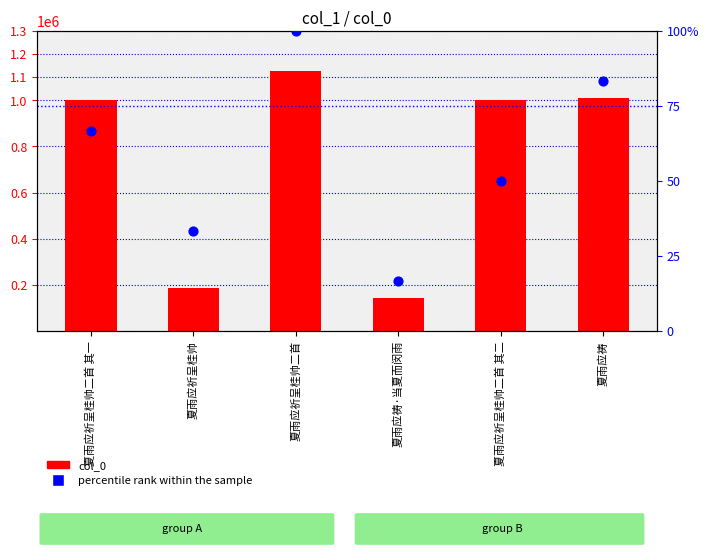

At which category is the sum across all series the highest?

夏雨应祈呈桂帅二首